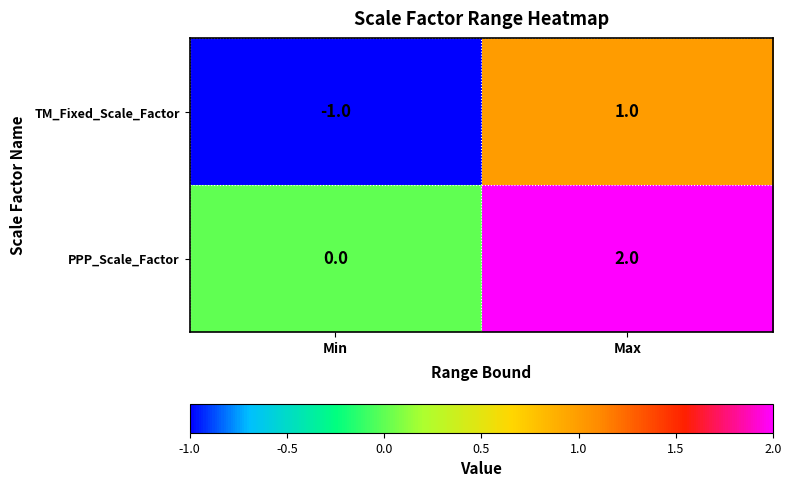

List the series in order of their overall mean, highest first.

PPP_Scale_Factor, TM_Fixed_Scale_Factor